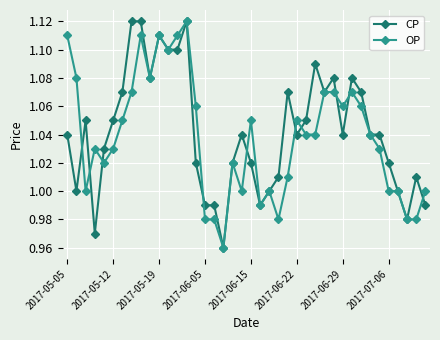

True or false: OP has more than 1 interior local peaks.

True